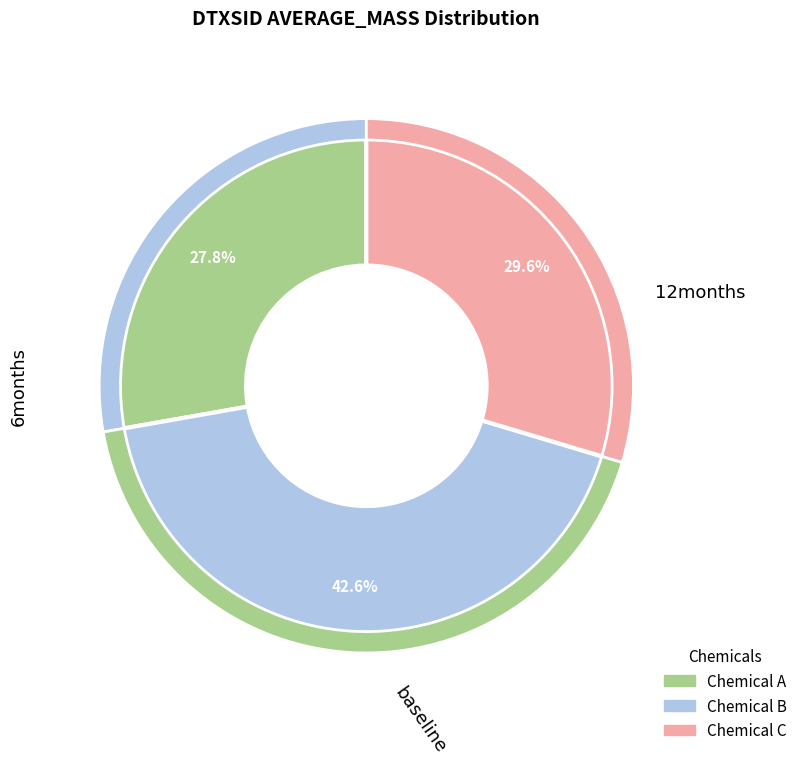

To the nearest percent, what is the difference between the largest and smallest slice percentages?

15%